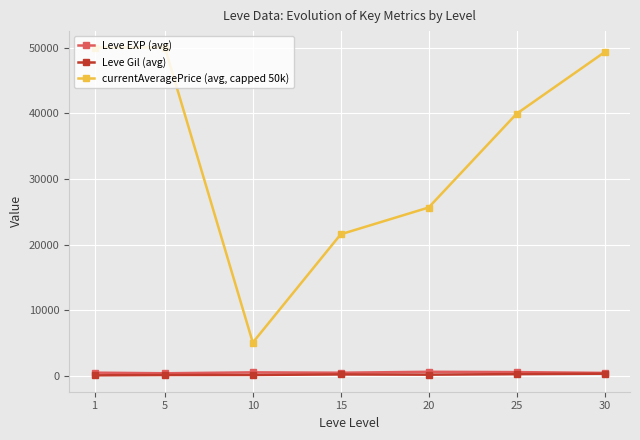

List the series in order of their peak value, highest first.

currentAveragePrice (avg, capped 50k), Leve EXP (avg), Leve Gil (avg)